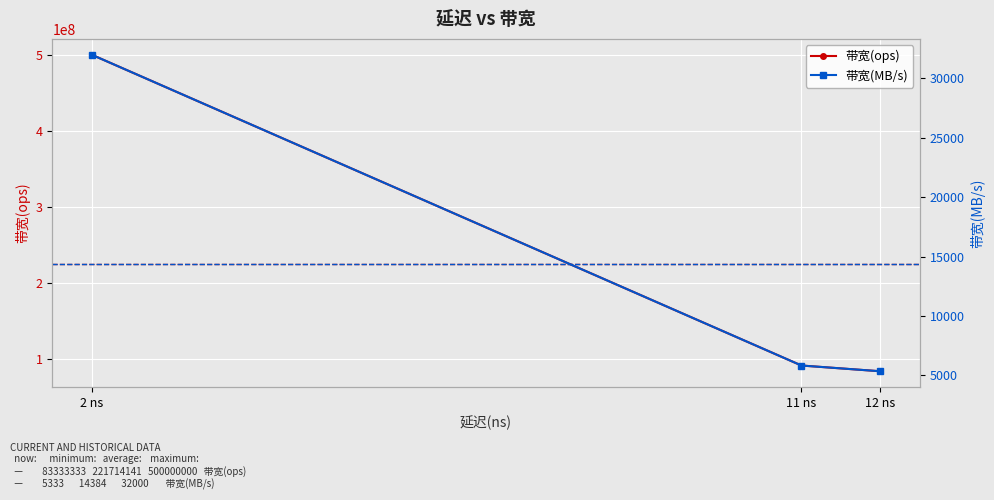

True or false: 带宽(ops) has a value of 45164768 at 12 ns.

False